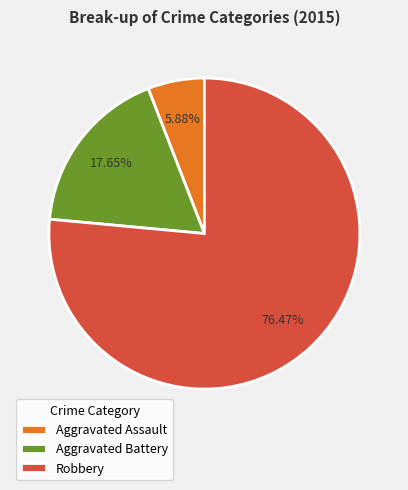

Combined, do Aggravated Battery and Aggravated Assault account for over 50%?

No